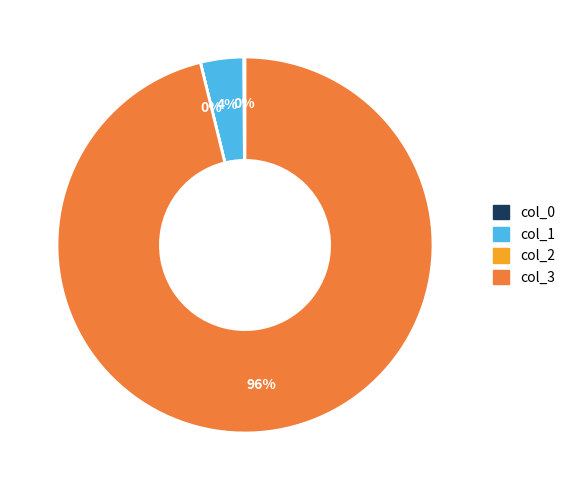

To the nearest percent, what is the difference between the largest and smallest slice percentages?

96%